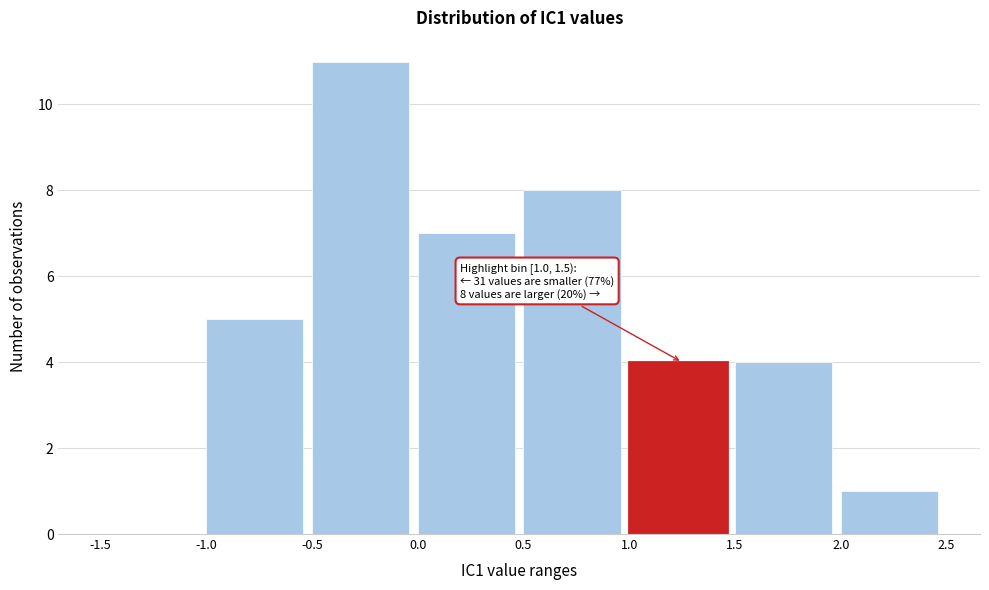

Which range on the x-axis has the tallest bar?

-0.5 to 0.0